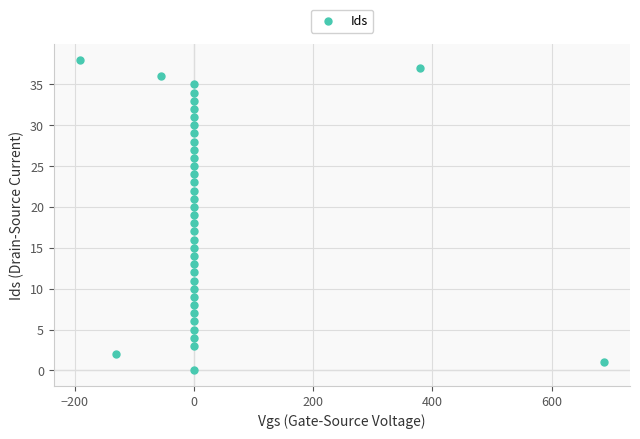

What is the range of Y values (max minus min)?

38